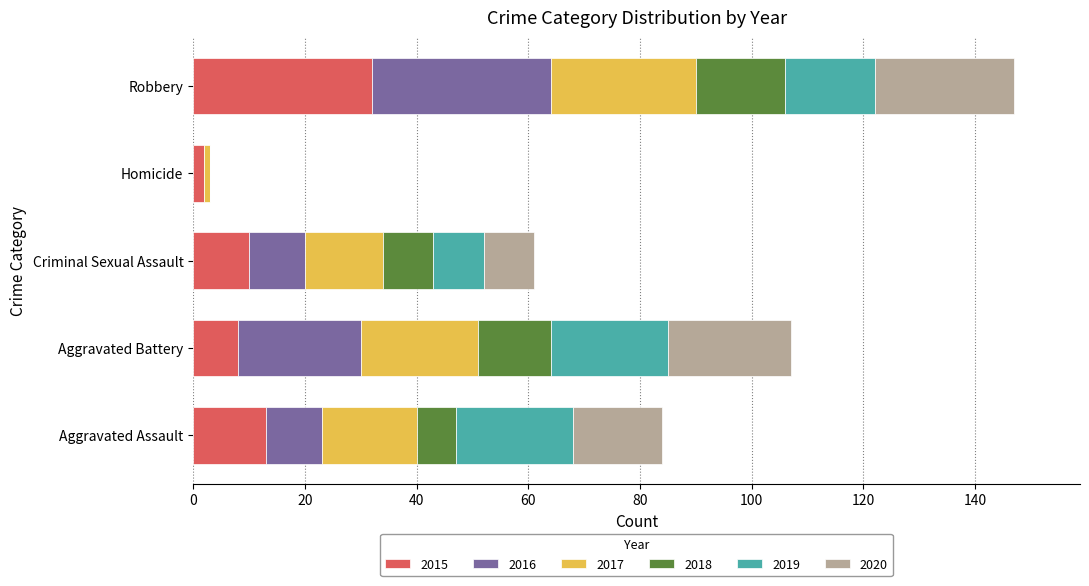

At which label does 2015 reach its peak?

Robbery